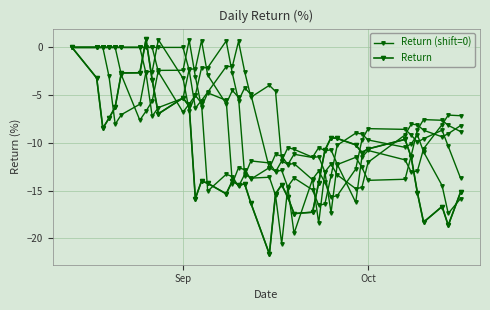

True or false: Return (shift=0) and Return cross at least once.

False